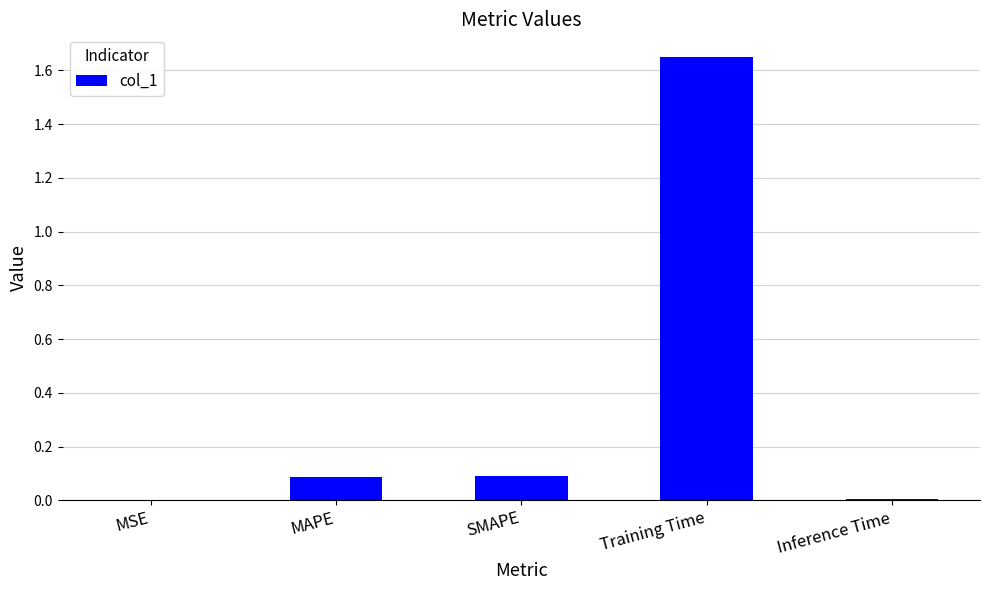

Is it true that the value at MAPE is 0.0?

False